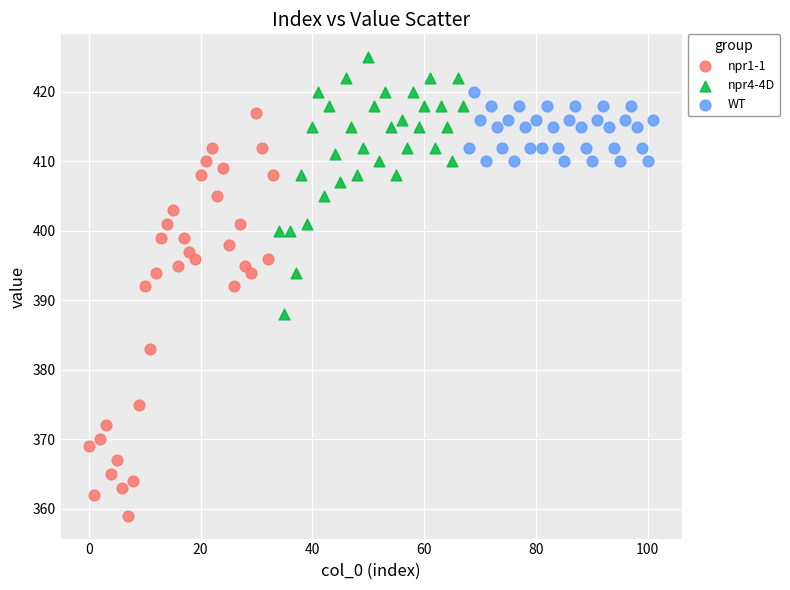

Which series has the largest Y range (max minus min)?

npr1-1